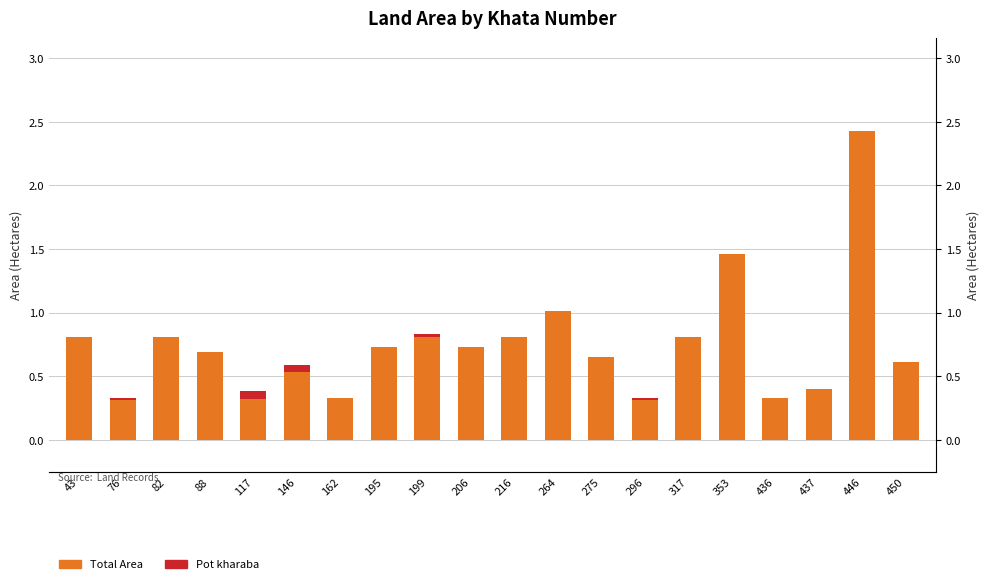

What is the spread (max minus min) of values at 450?

0.6